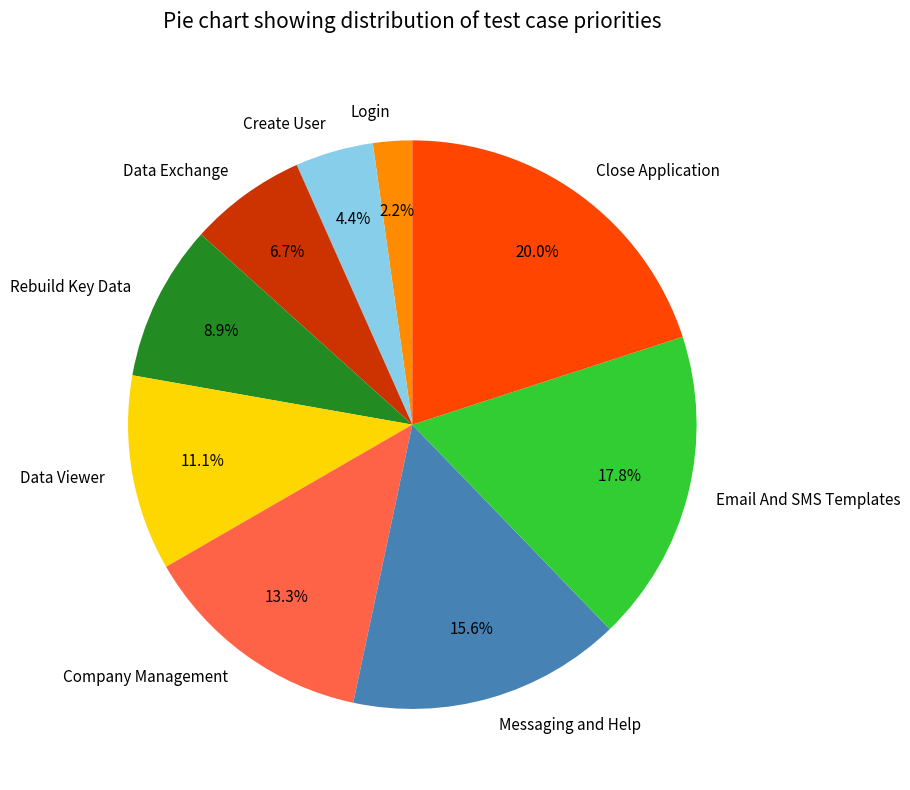

Count the number of slices in the pie.

9